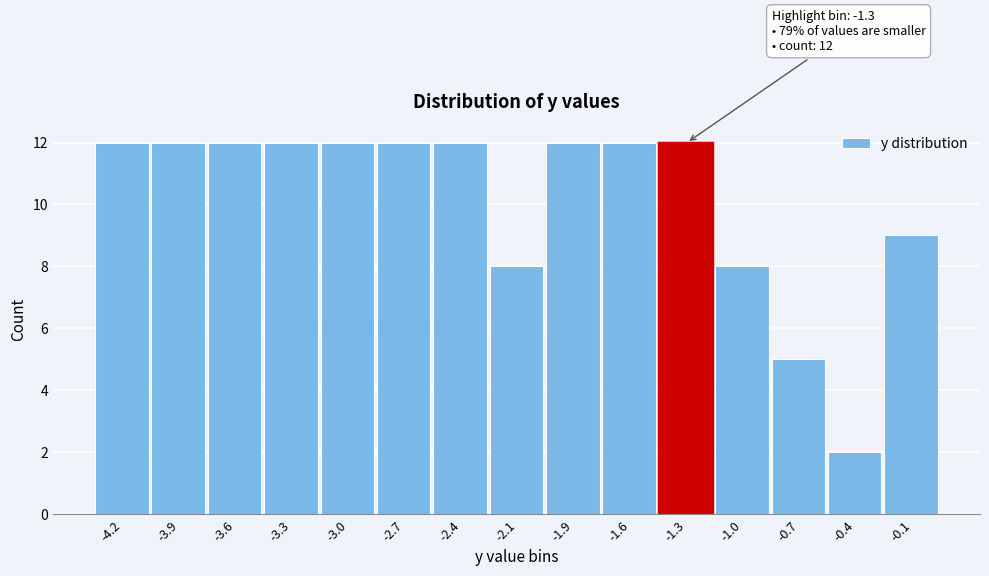

Reading left to right, list all the values displayed in this chart.

-4.2=12	-3.9=12	-3.6=12	-3.3=12	-3.0=12	-2.7=12	-2.4=12	-2.1=8	-1.9=12	-1.6=12	-1.3=12	-1.0=8	-0.7=5	-0.4=2	-0.1=9